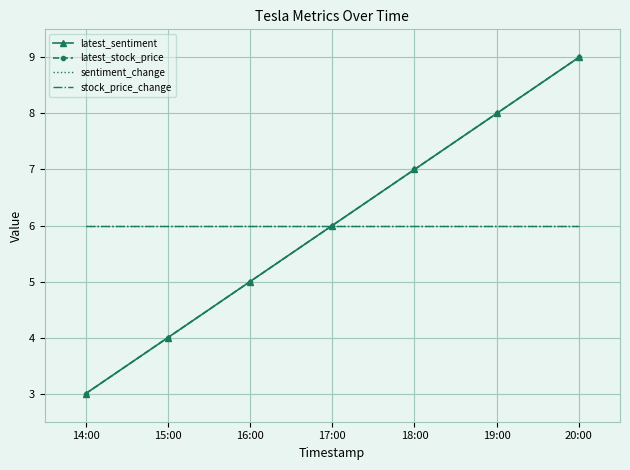

What is the label of the 3rd point from the right?

18:00